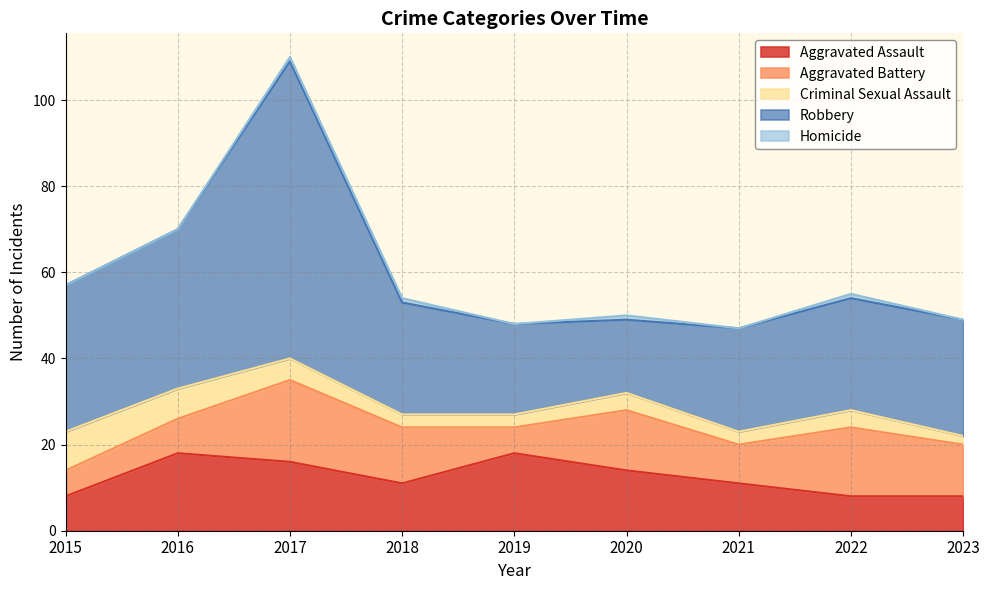

What is the spread (max minus min) of values at 2018?

25